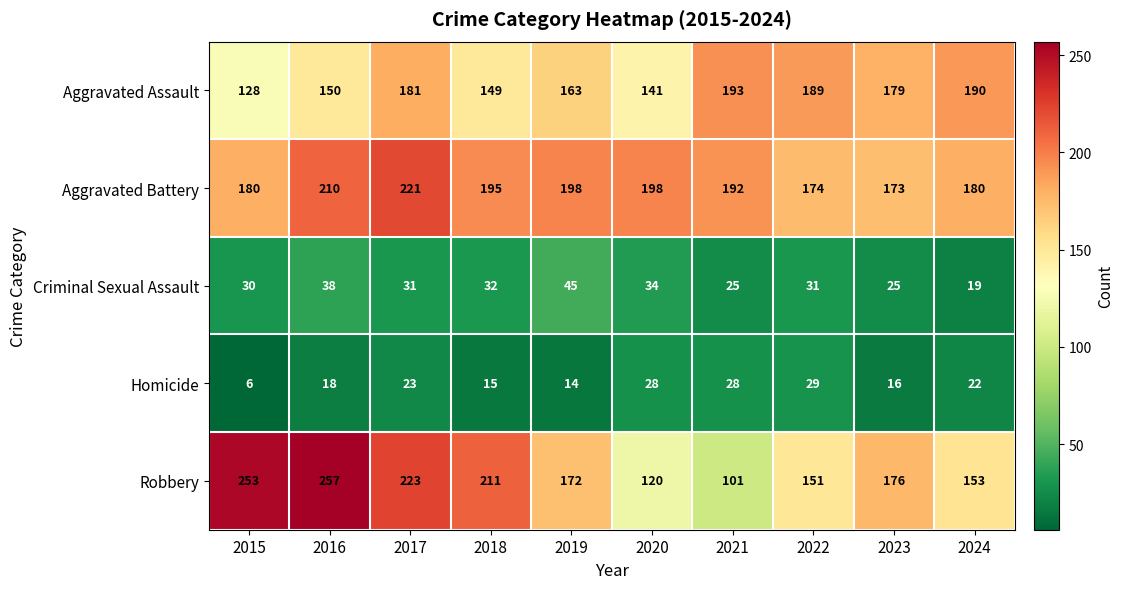

At how many categories does at least one series exceed 24?

10